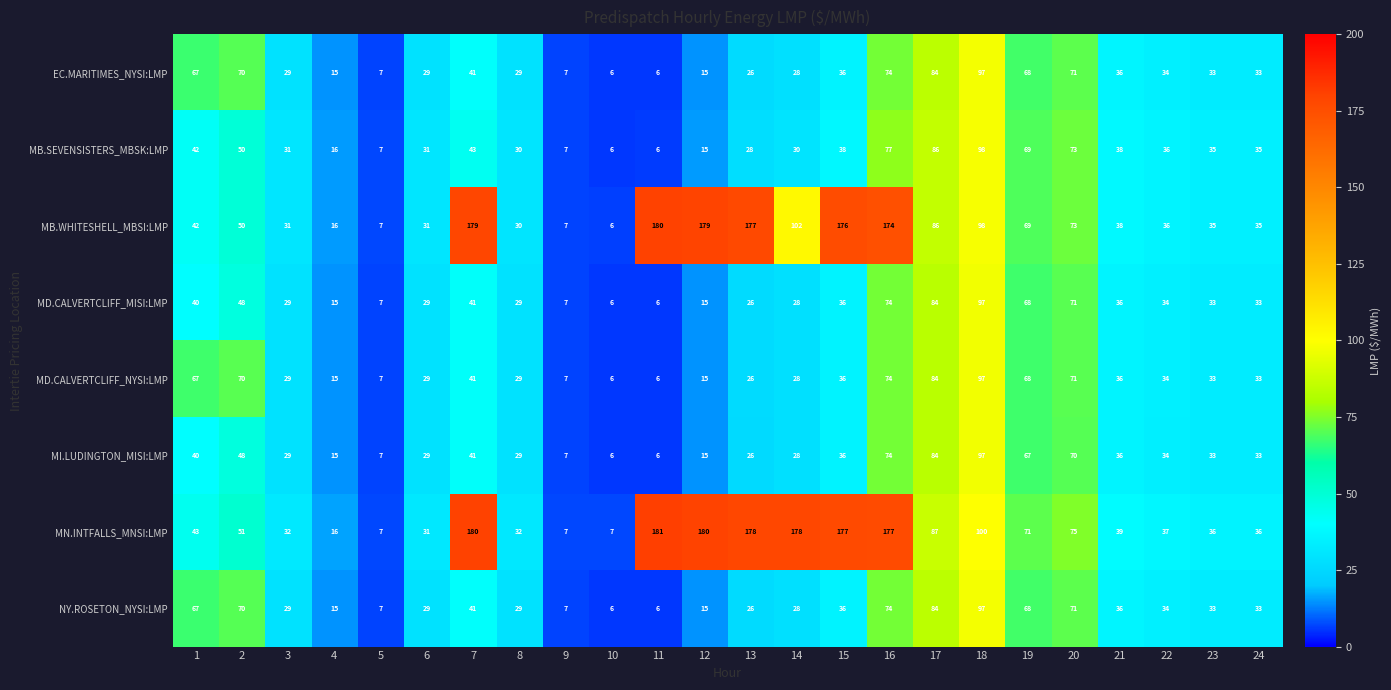

Read the MI.LUDINGTON_MISI:LMP value at 14, to the nearest 10.

30